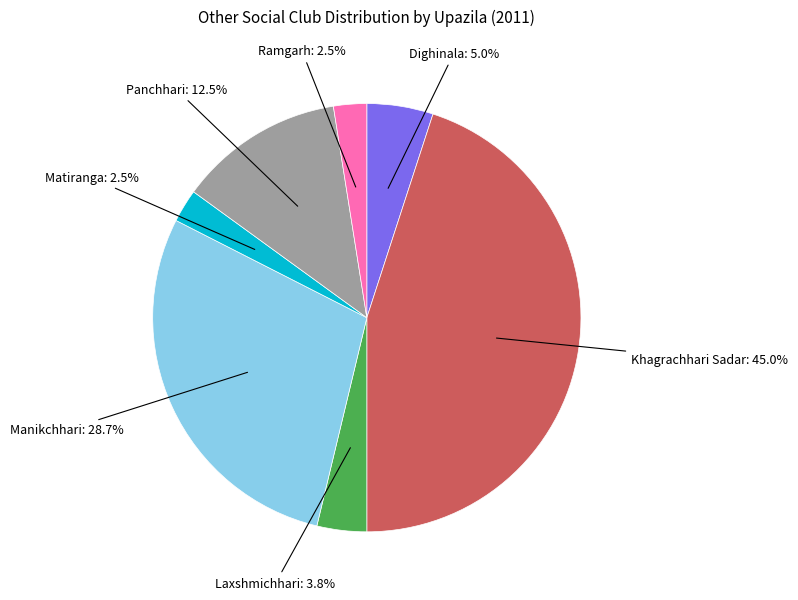

Is there a majority slice in this chart?

No